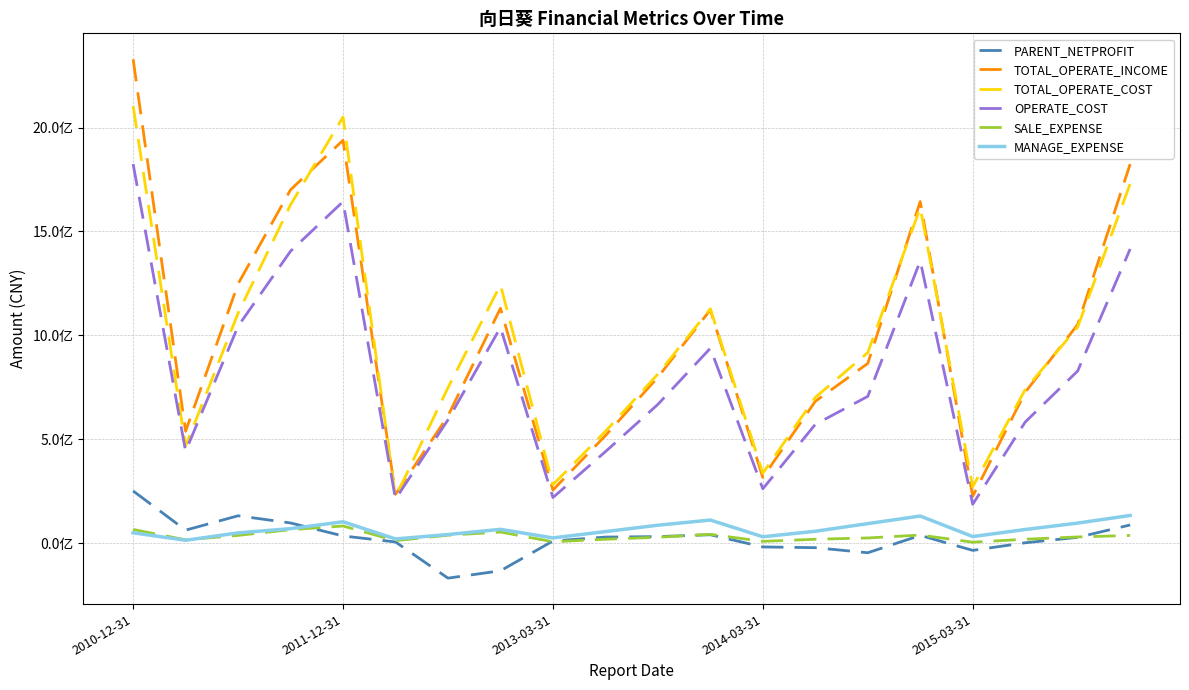

What are all the series names shown in the legend?

PARENT_NETPROFIT, TOTAL_OPERATE_INCOME, TOTAL_OPERATE_COST, OPERATE_COST, SALE_EXPENSE, MANAGE_EXPENSE